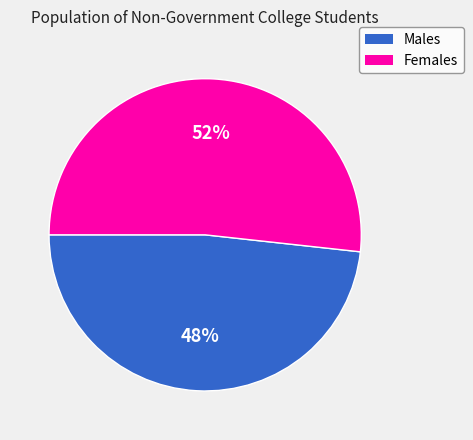

To the nearest percent, what is the average slice percentage?

50%